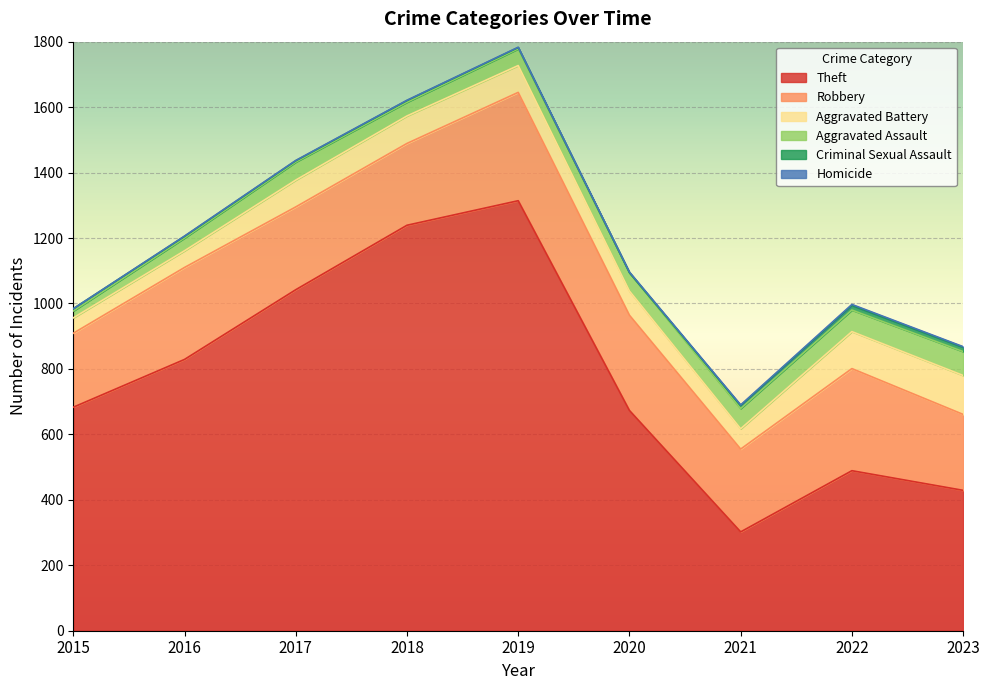

Is the value of Criminal Sexual Assault at 2022 greater than the value of Aggravated Assault at 2018?

No